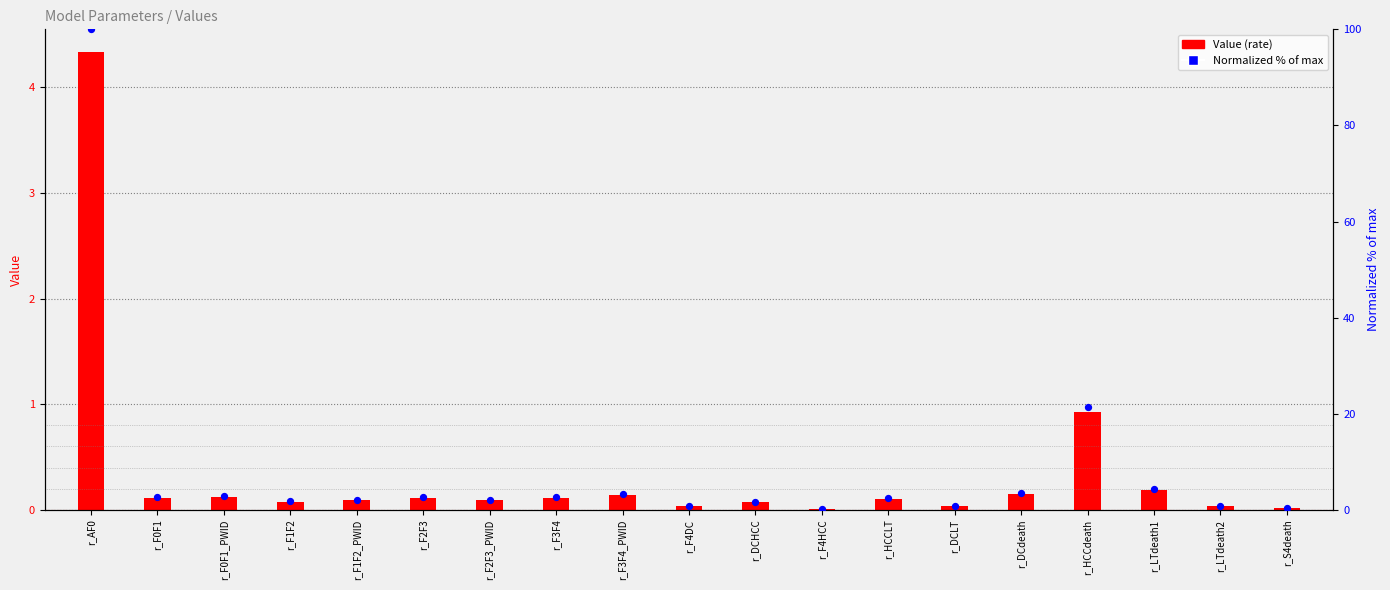

Which series contains the lowest Y value?

Value